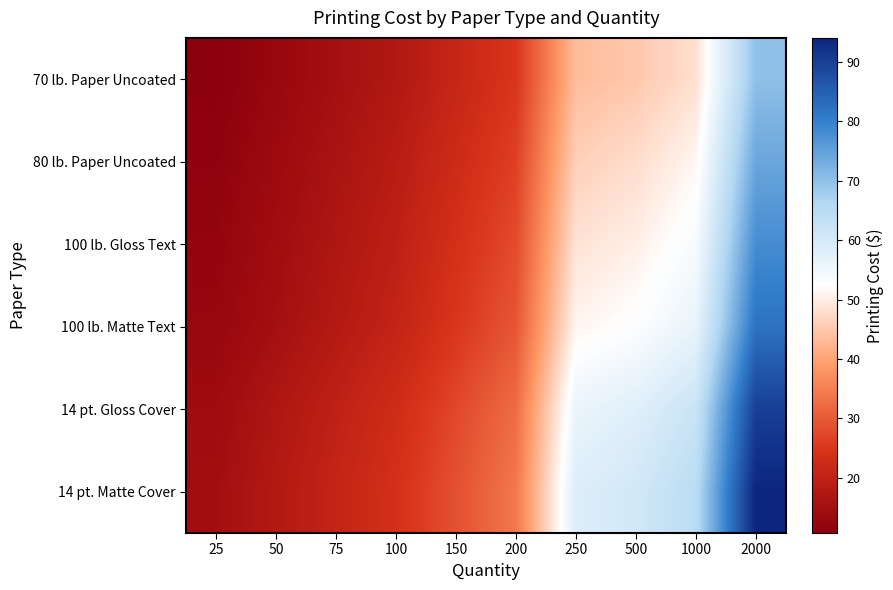

Which series changed the most between 50 and 75?

14 pt. Matte Cover